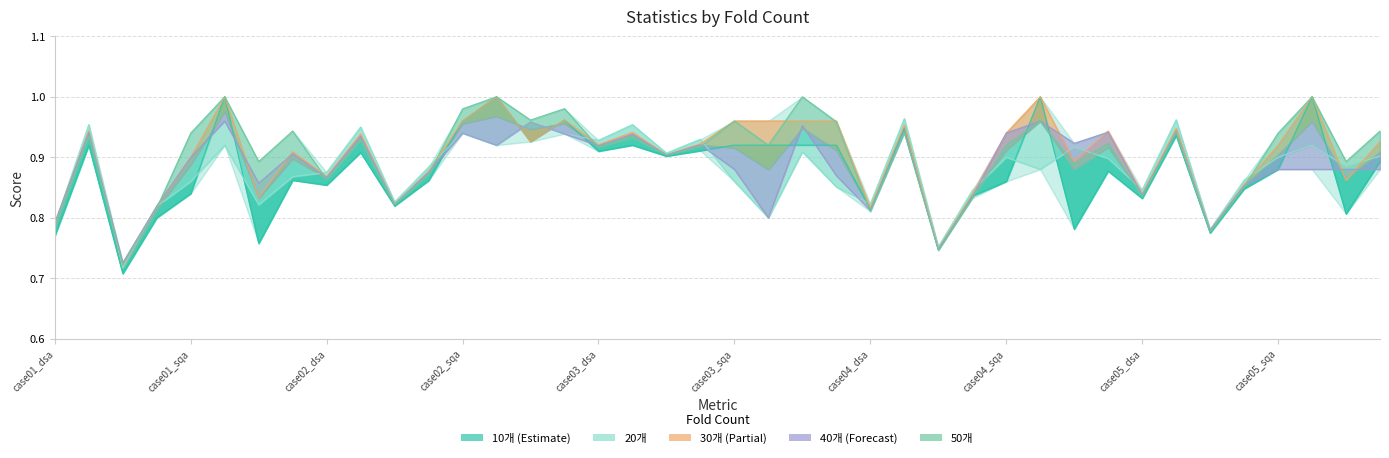

List the series in order of their peak value, lowest first.

40개, 20개, 10개, 30개, 50개